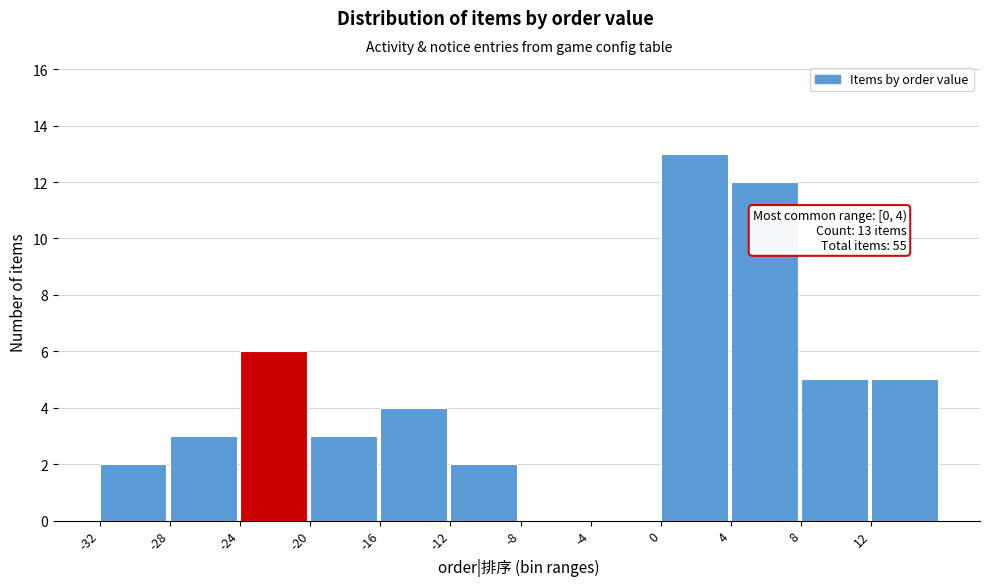

Which range on the x-axis has the tallest bar?

0 to 4